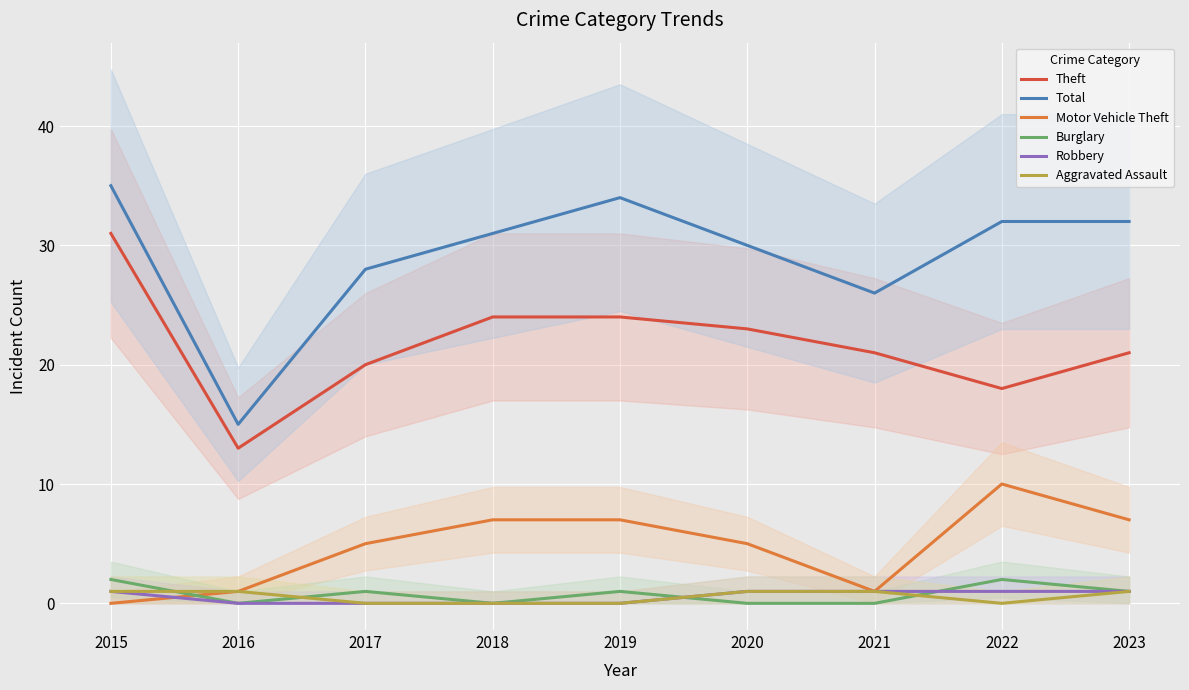

Rank the series by their maximum value, from highest to lowest.

Total, Theft, Motor Vehicle Theft, Burglary, Robbery, Aggravated Assault